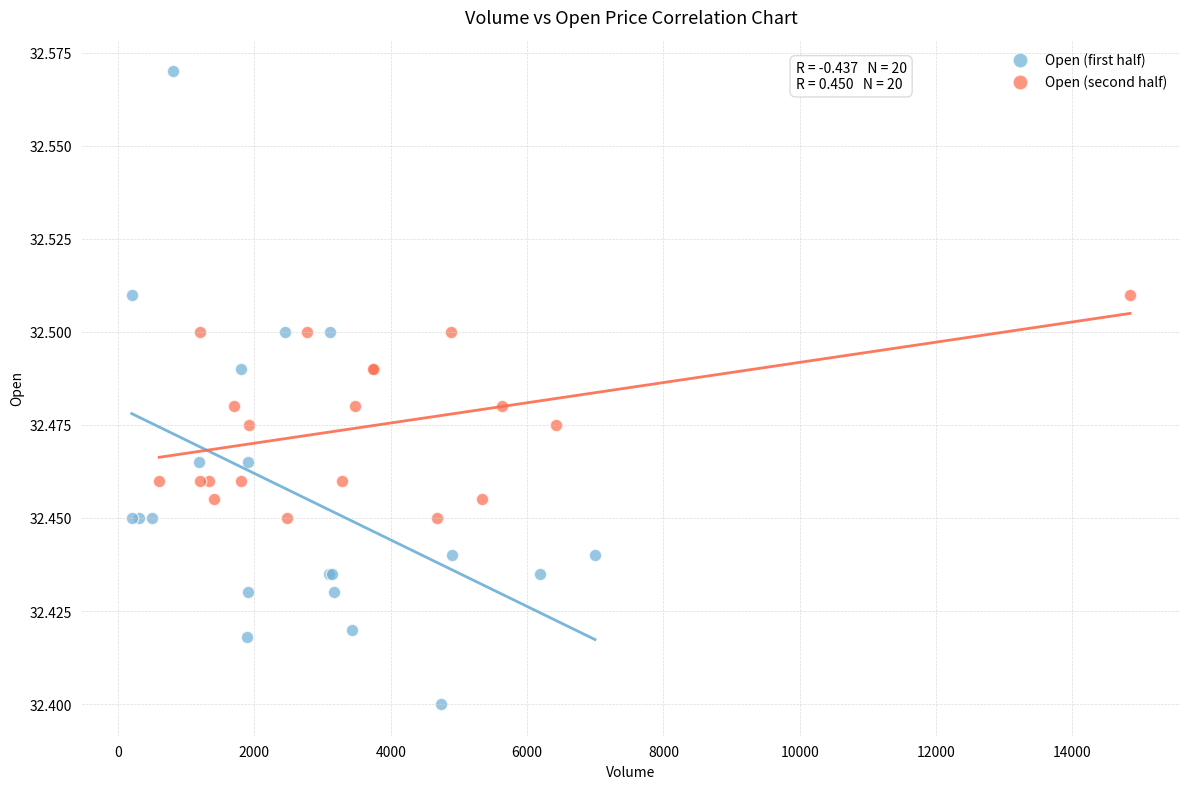

Which series has the widest spread of Y values?

Open (first half)